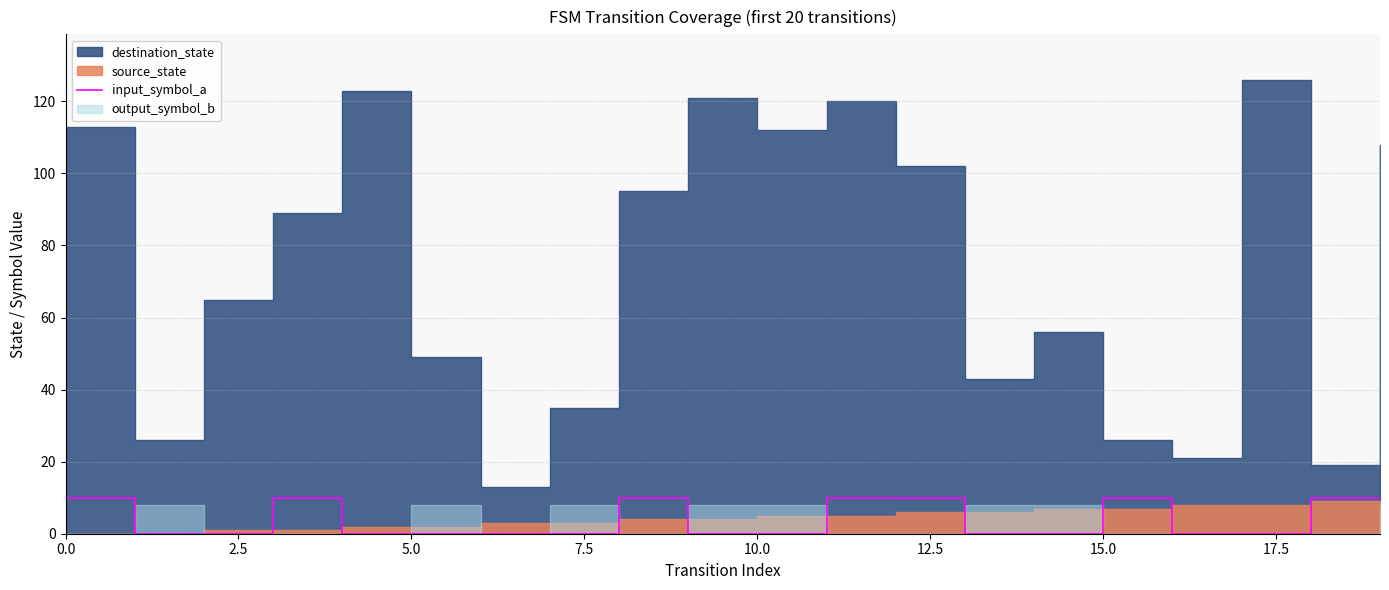

What is the label of the 11th point from the left?

10